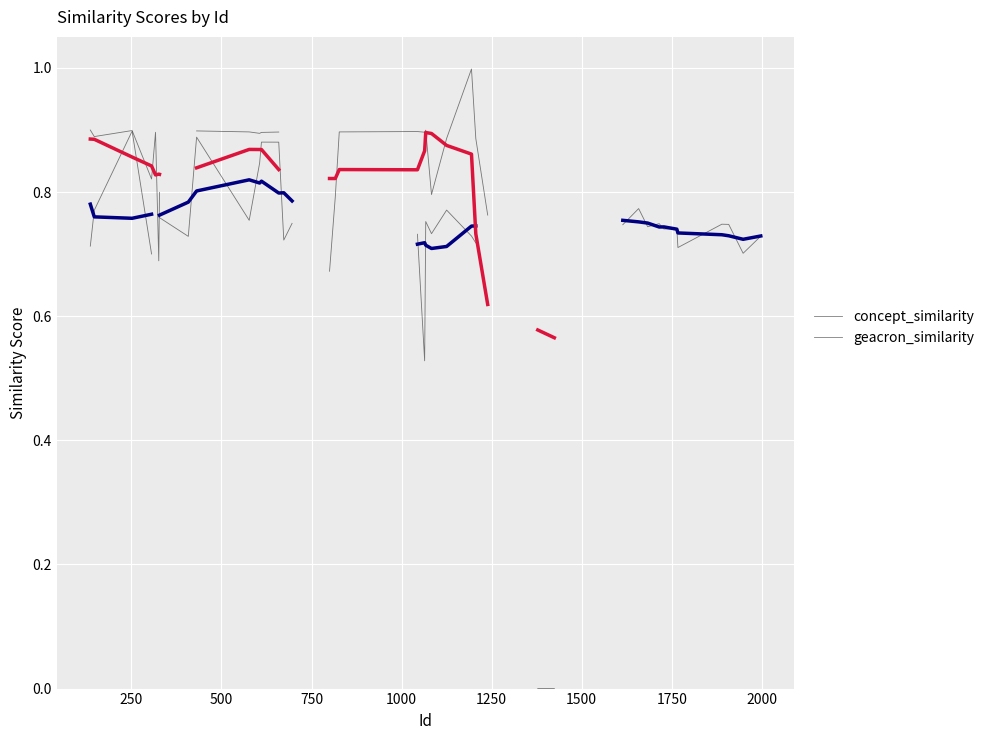

True or false: geacron_similarity and concept_similarity cross at least once.

True